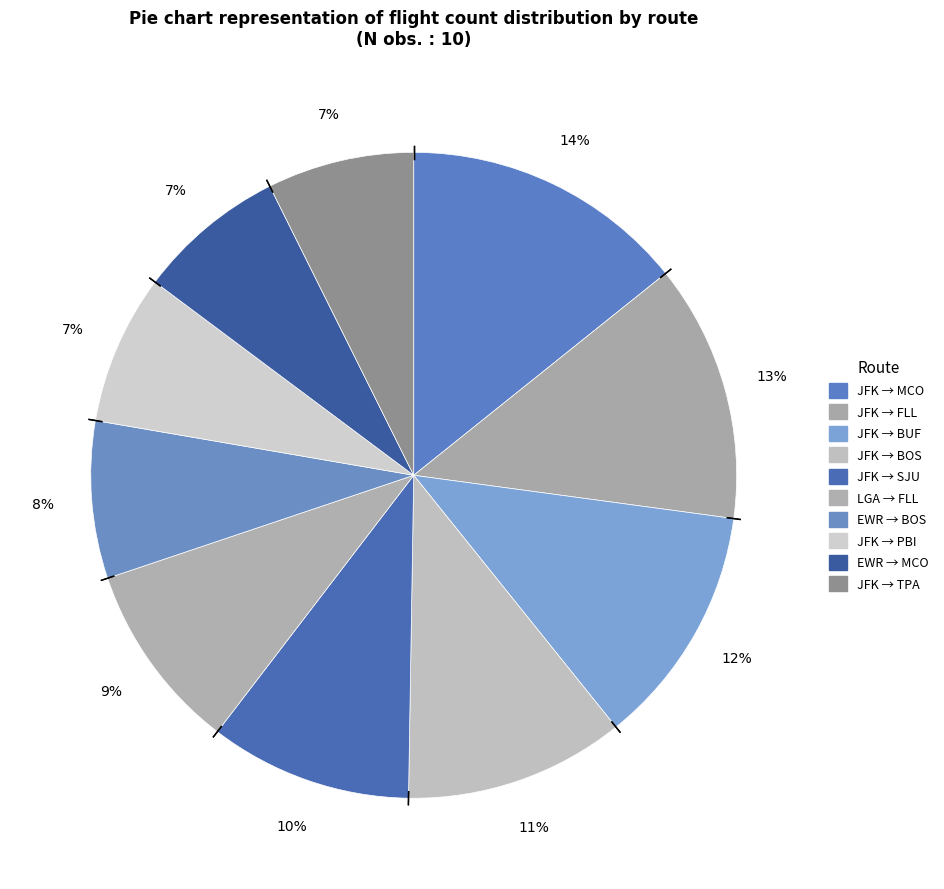

Rank the categories by value from lowest to highest.

JFK → TPA, EWR → MCO, JFK → PBI, EWR → BOS, LGA → FLL, JFK → SJU, JFK → BOS, JFK → BUF, JFK → FLL, JFK → MCO